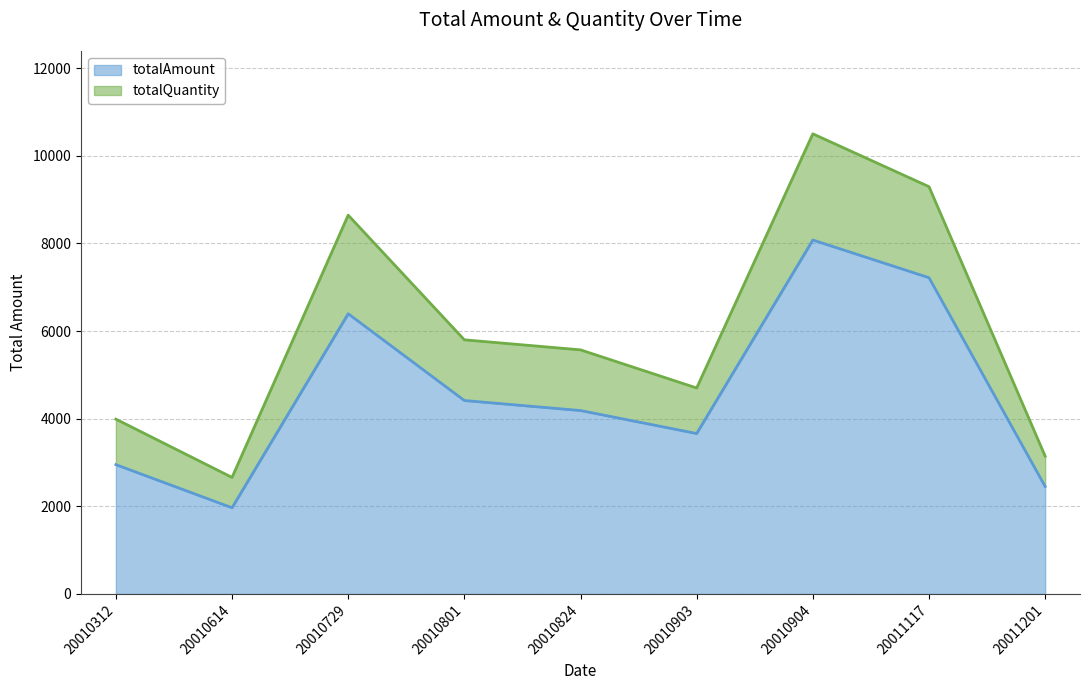

At which category is the sum across all series the highest?

20010904